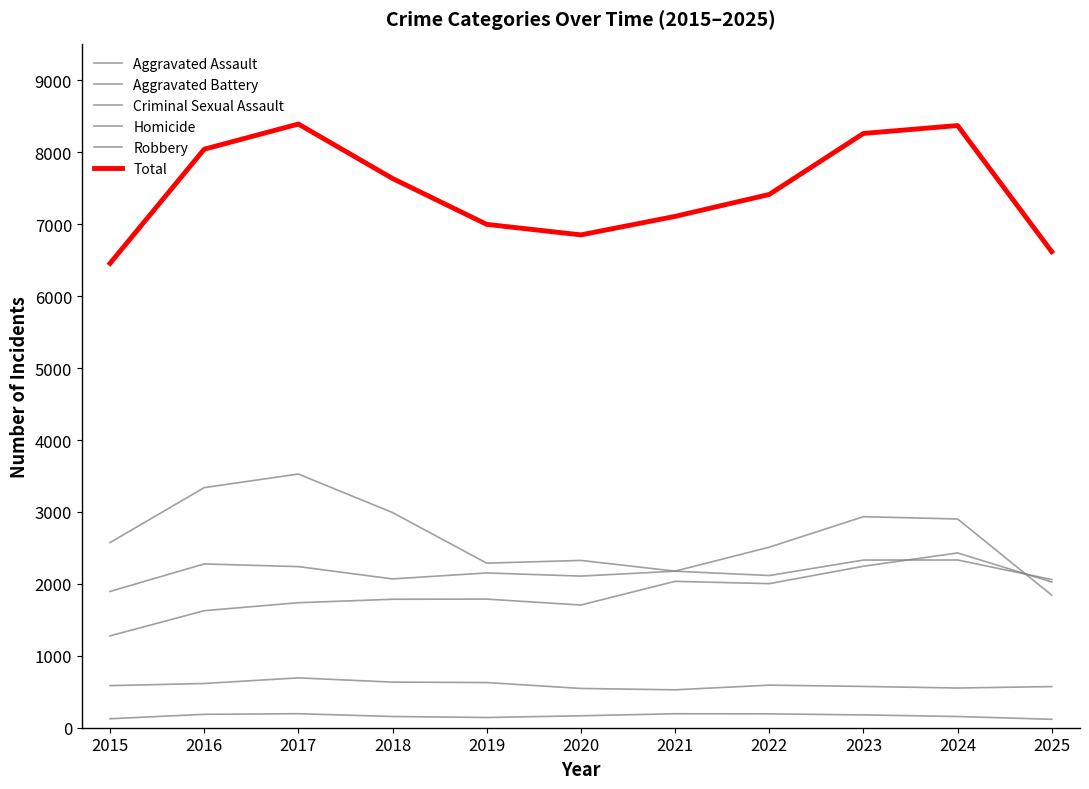

What is the maximum value for Homicide?

195